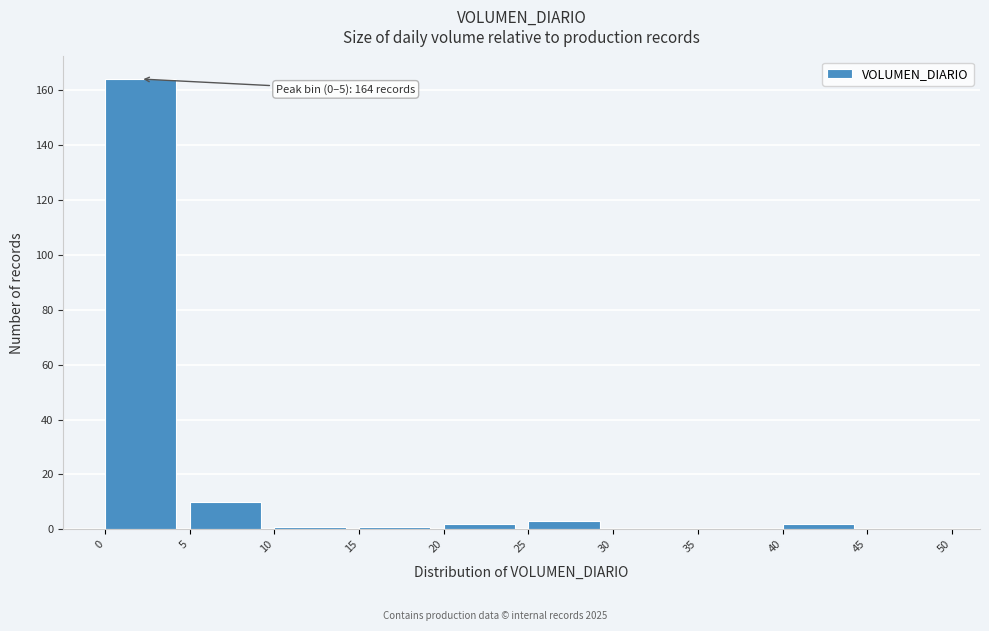

Over which range of the x-axis is the bar tallest?

0 to 5